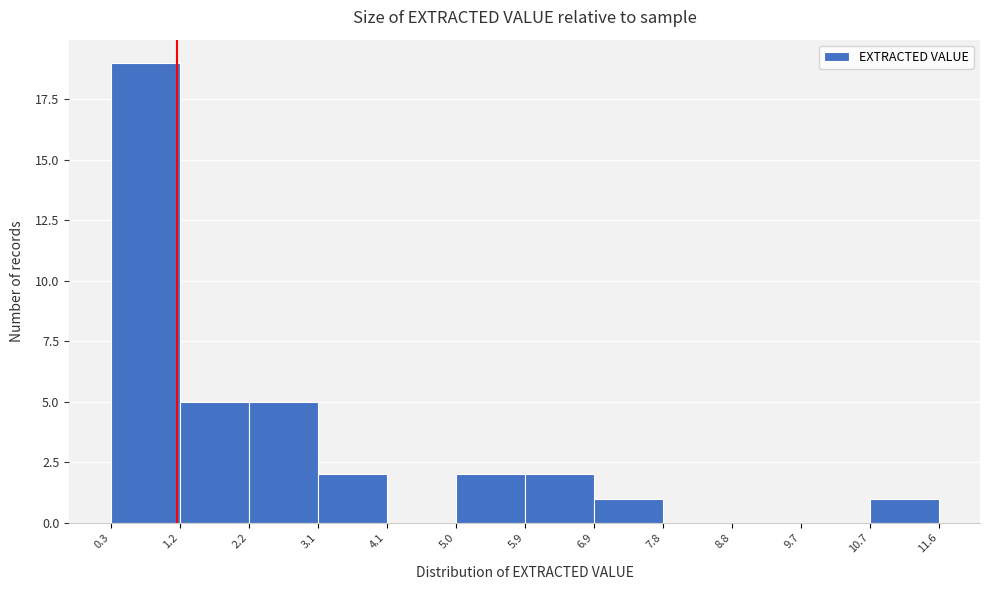

Over which range of the x-axis is the bar tallest?

0.3 to 1.2